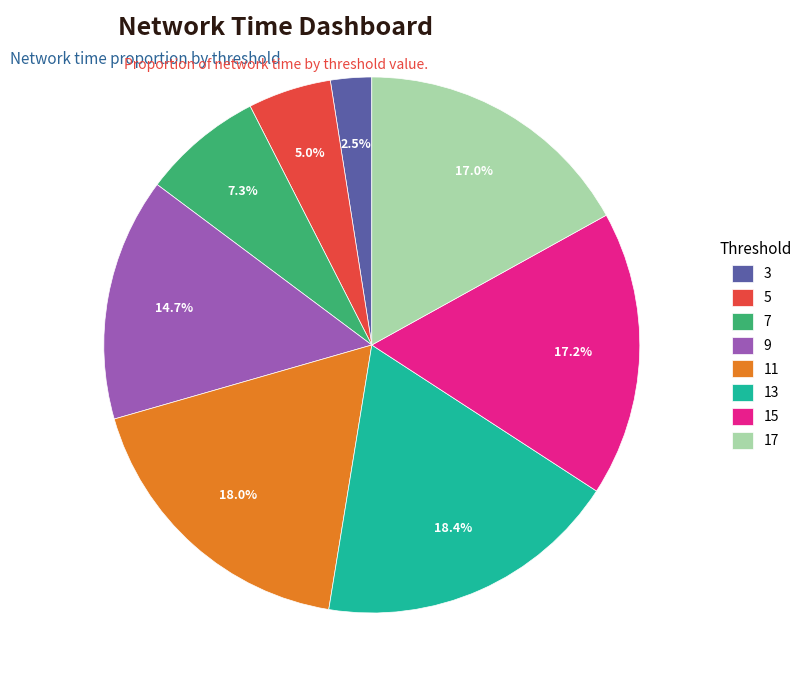

Is there any slice that represents more than half of the pie?

No